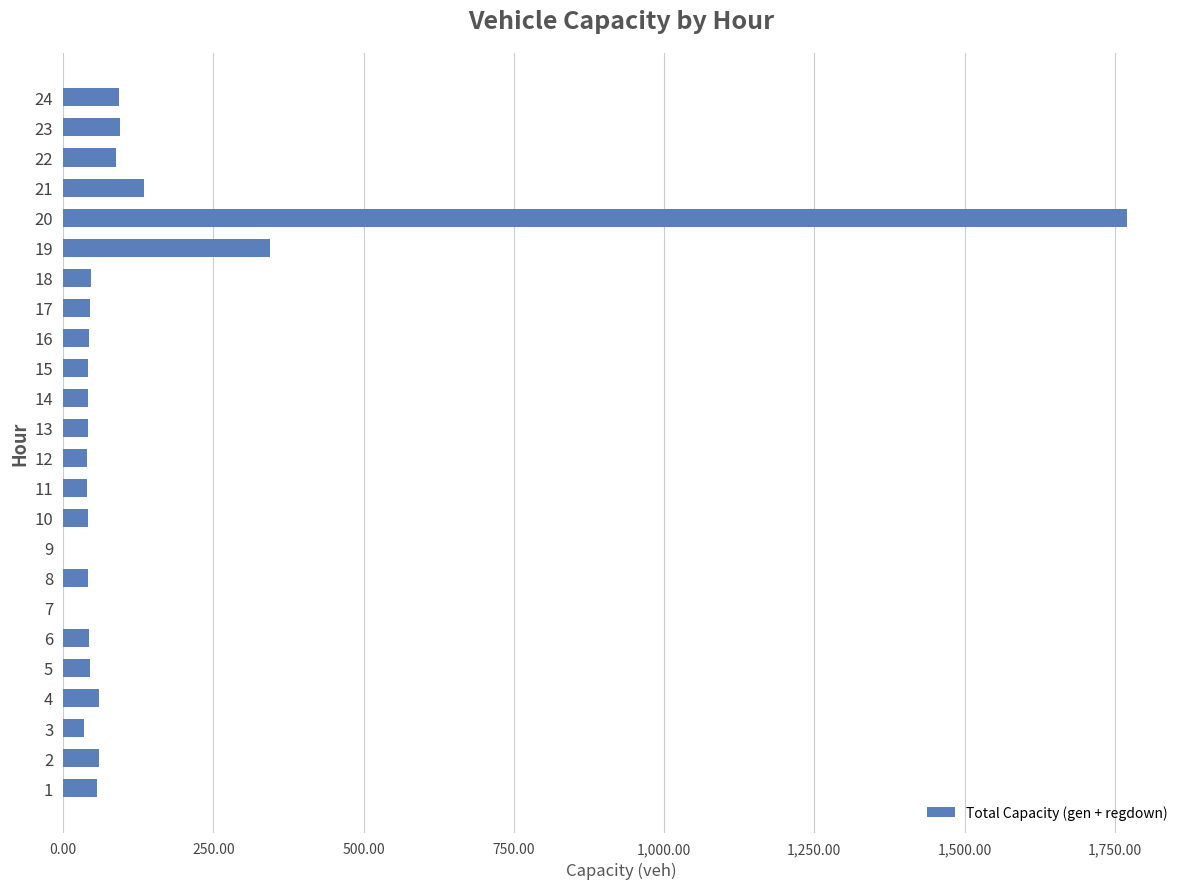

Which label corresponds to the largest value in the chart?

20